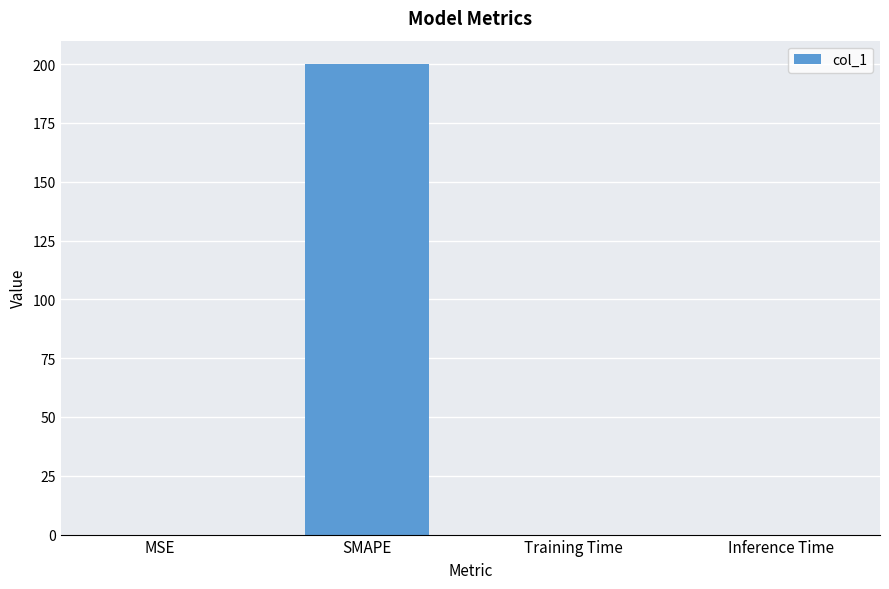

What is the average value?

50.0